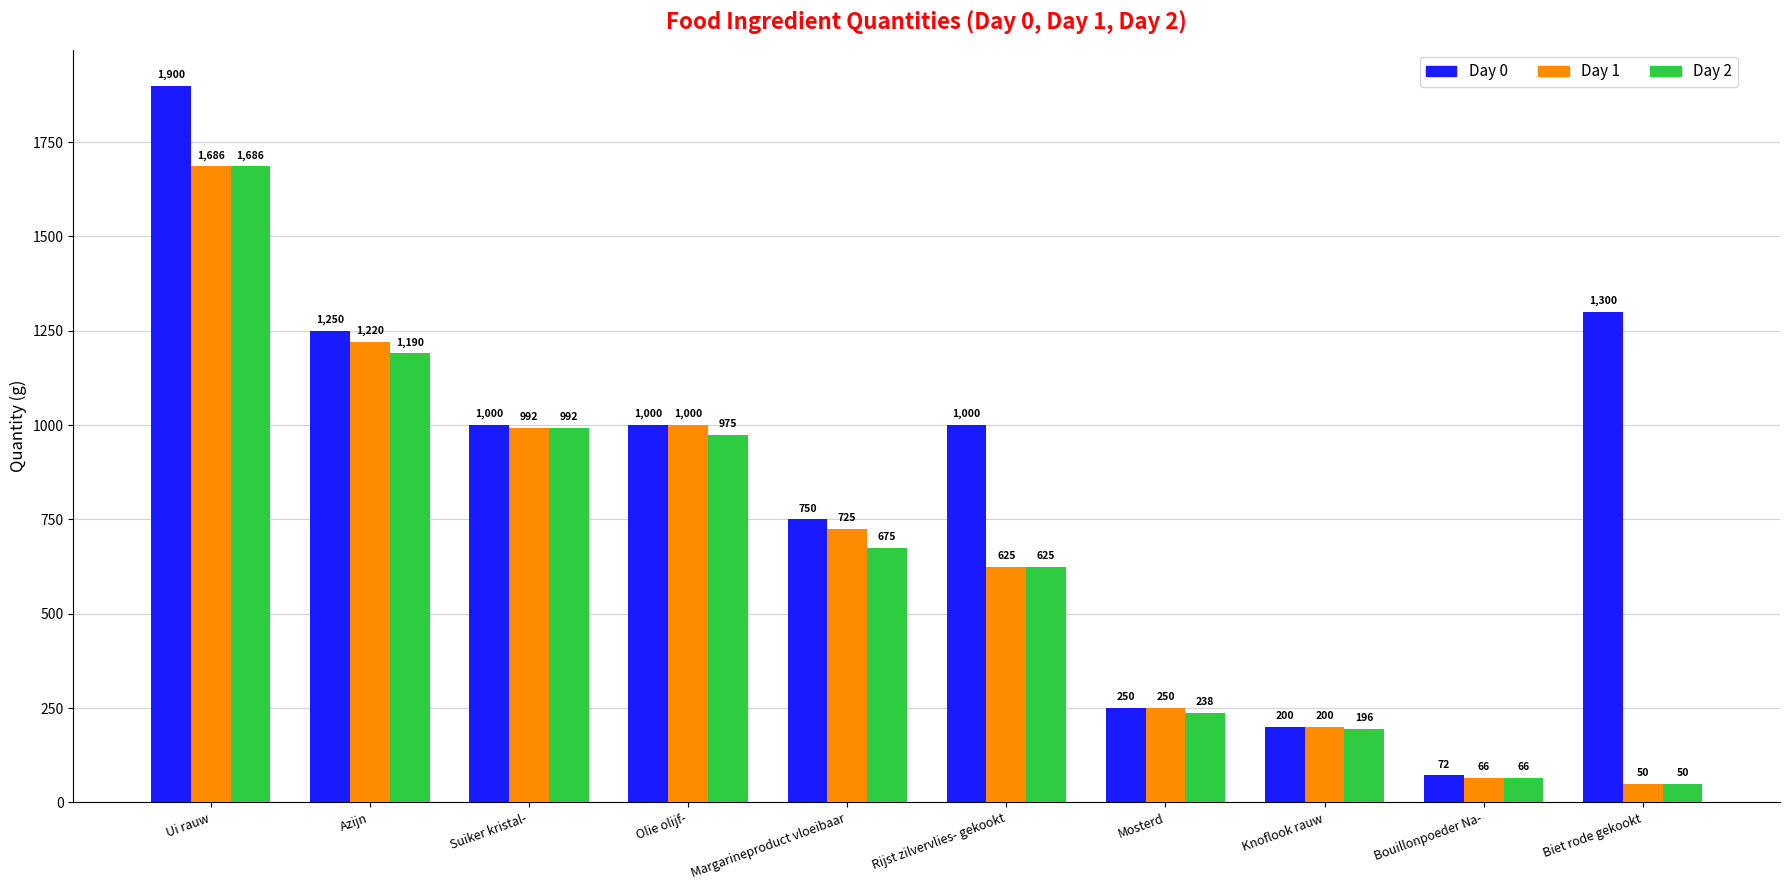

What are all the series names shown in the legend?

Day 0, Day 1, Day 2